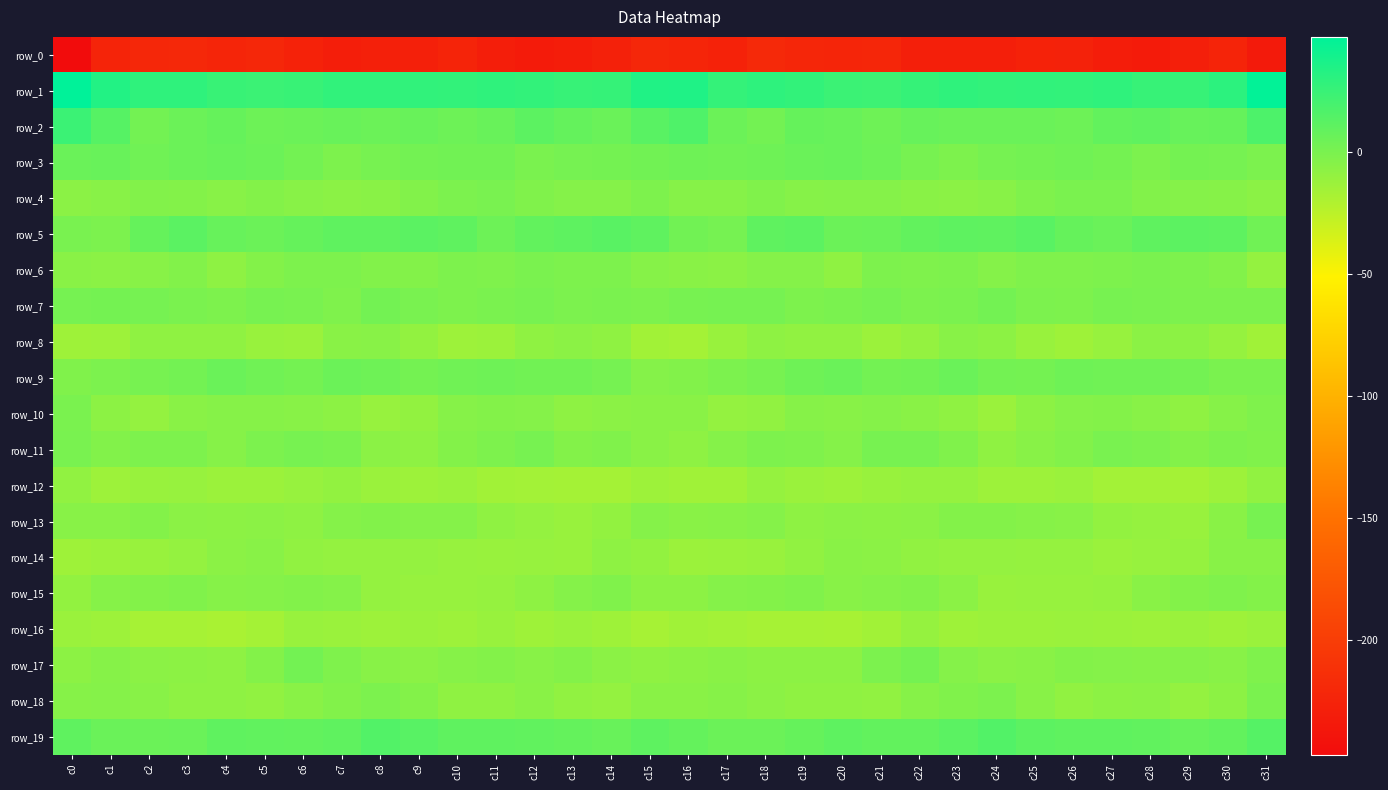

Is it true that row_5 equals 2.2 at c31?

False